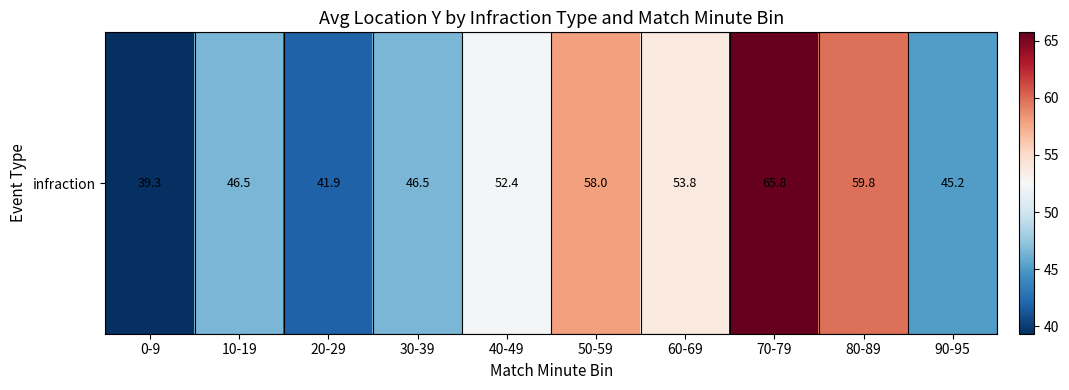

What is the maximum value shown in the chart?

65.8